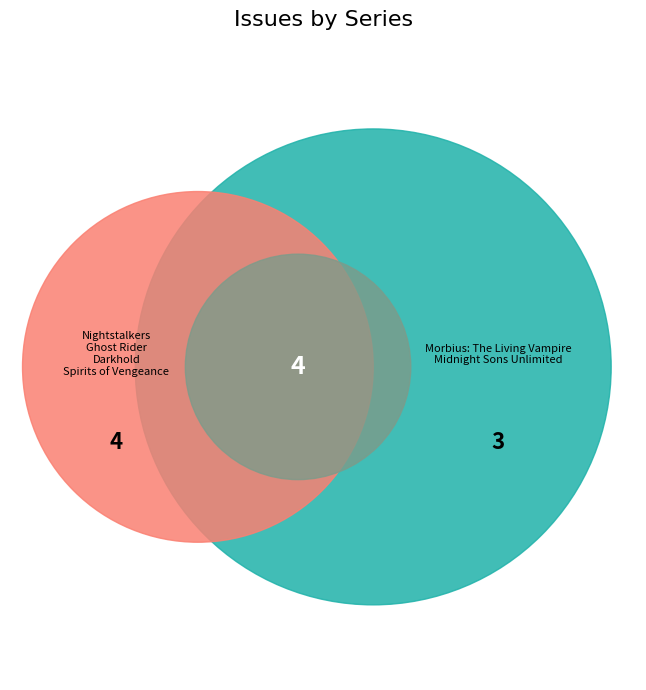

What is the smallest slice in the pie chart?

Midnight Sons Unlimited